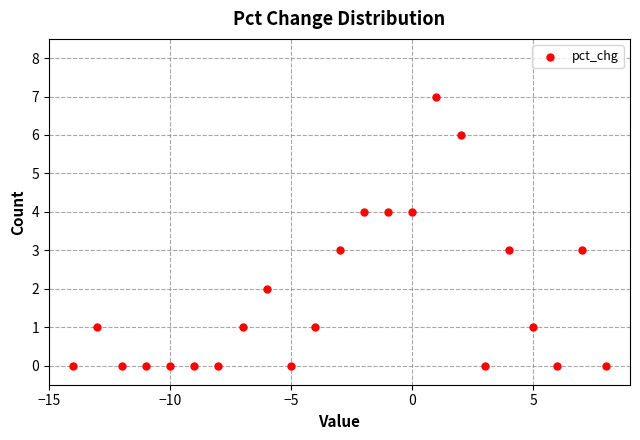

What is the range of Y values (max minus min)?

7